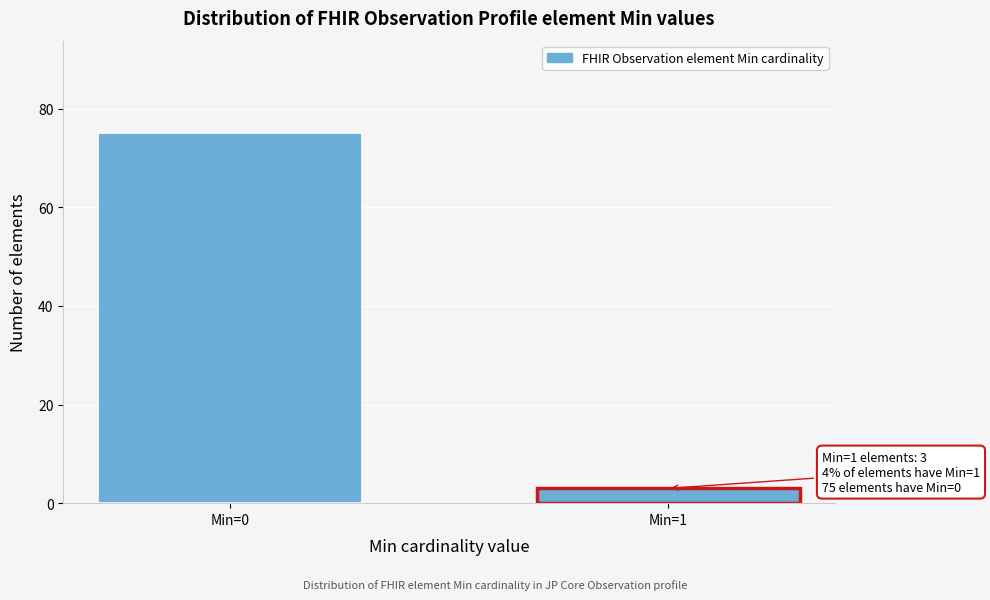

Reading right to left, list all the values displayed in this chart.

3	75